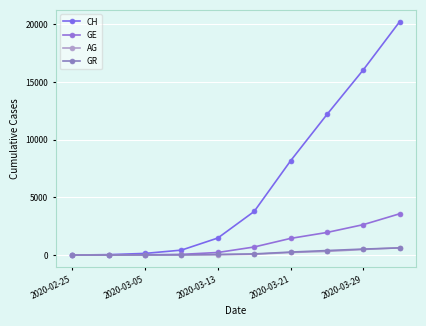

True or false: CH and AG intersect in this chart.

False